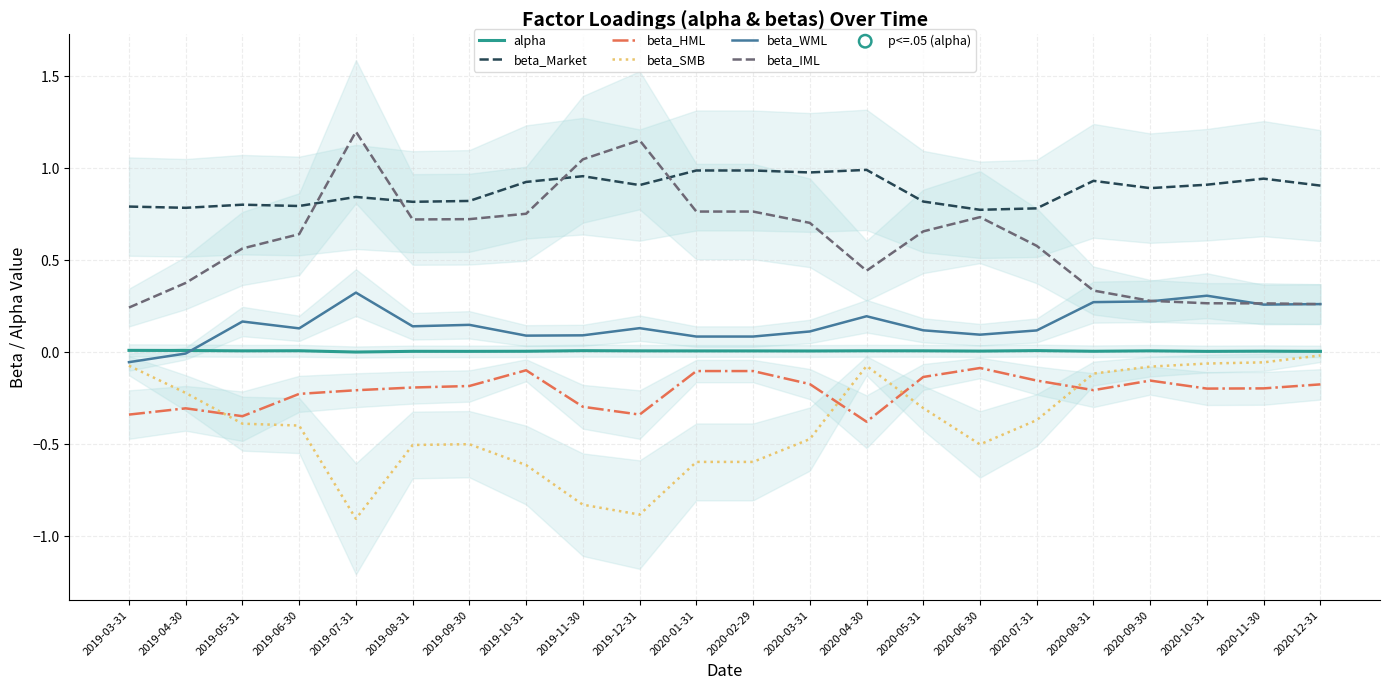

Which series contains the highest Y value?

beta_IML